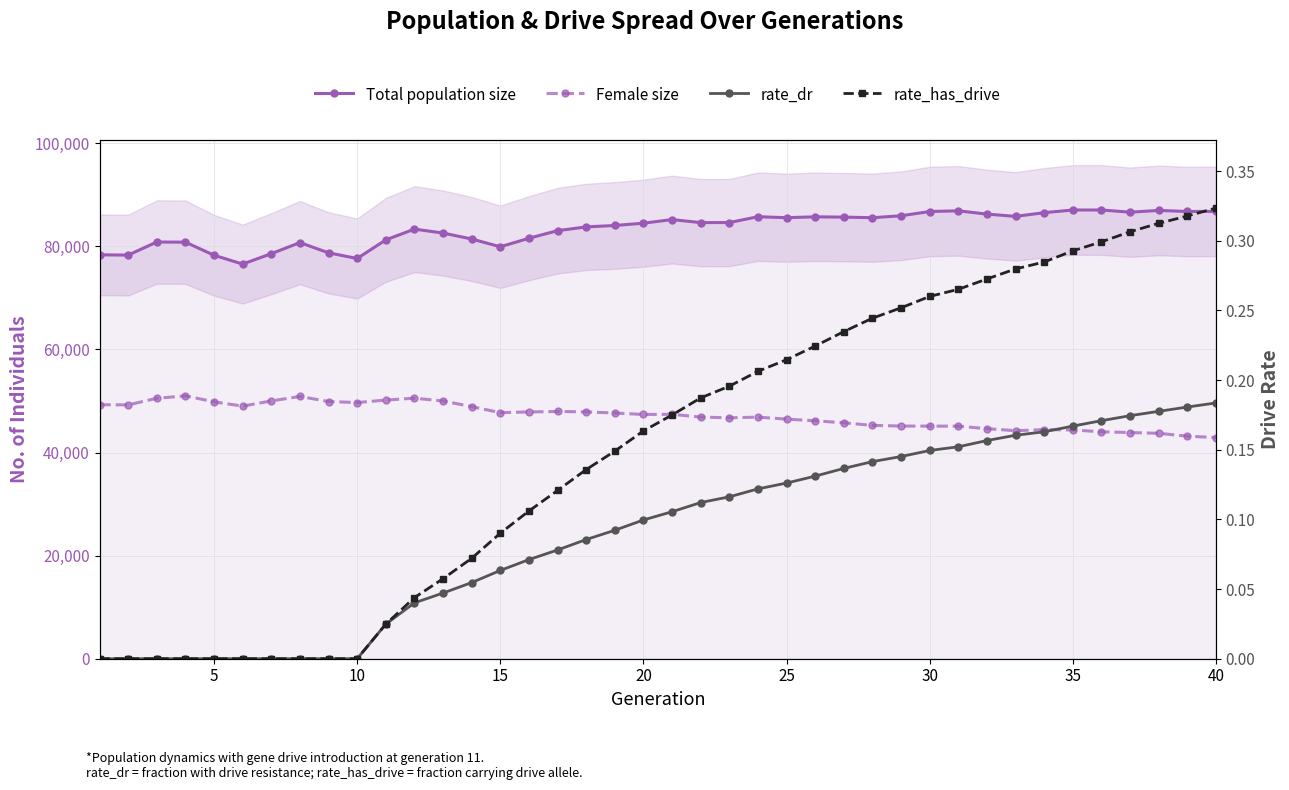

What is the maximum value shown in the chart?

87064.0